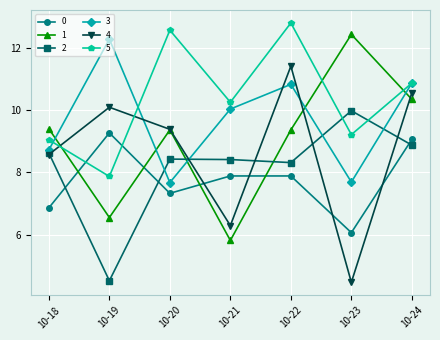

True or false: 1 has more than 1 points higher than both neighbors.

True